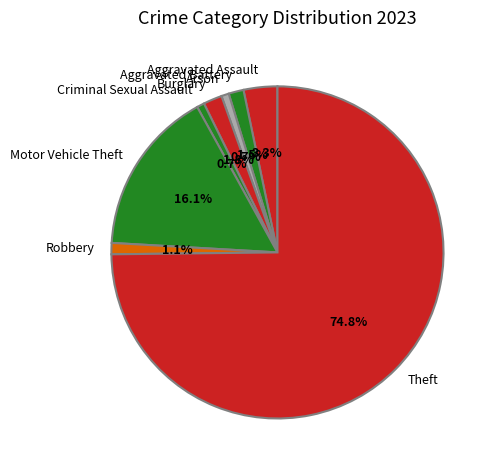

What percentage is NOT represented by Robbery?

98.9%